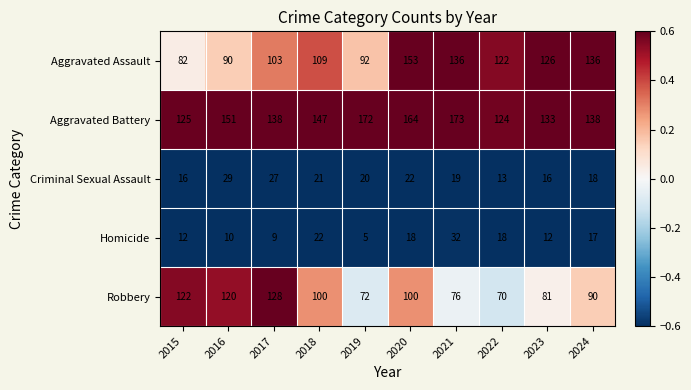

What is the maximum value shown in the chart?

173